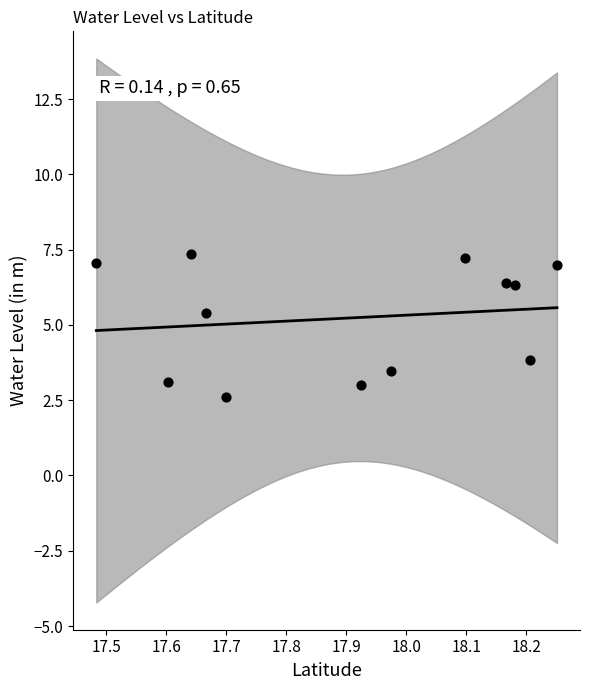

What is the range of Y values (max minus min)?

4.7